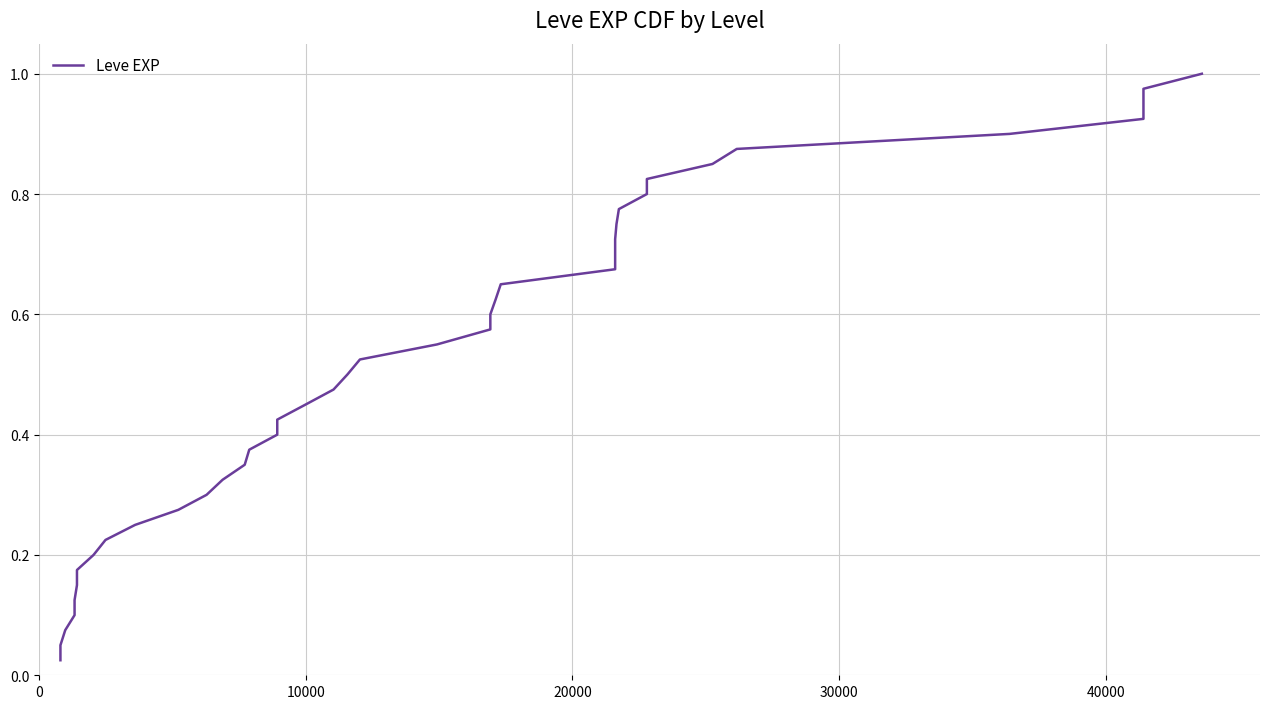

How many distinct data groups are displayed?

1